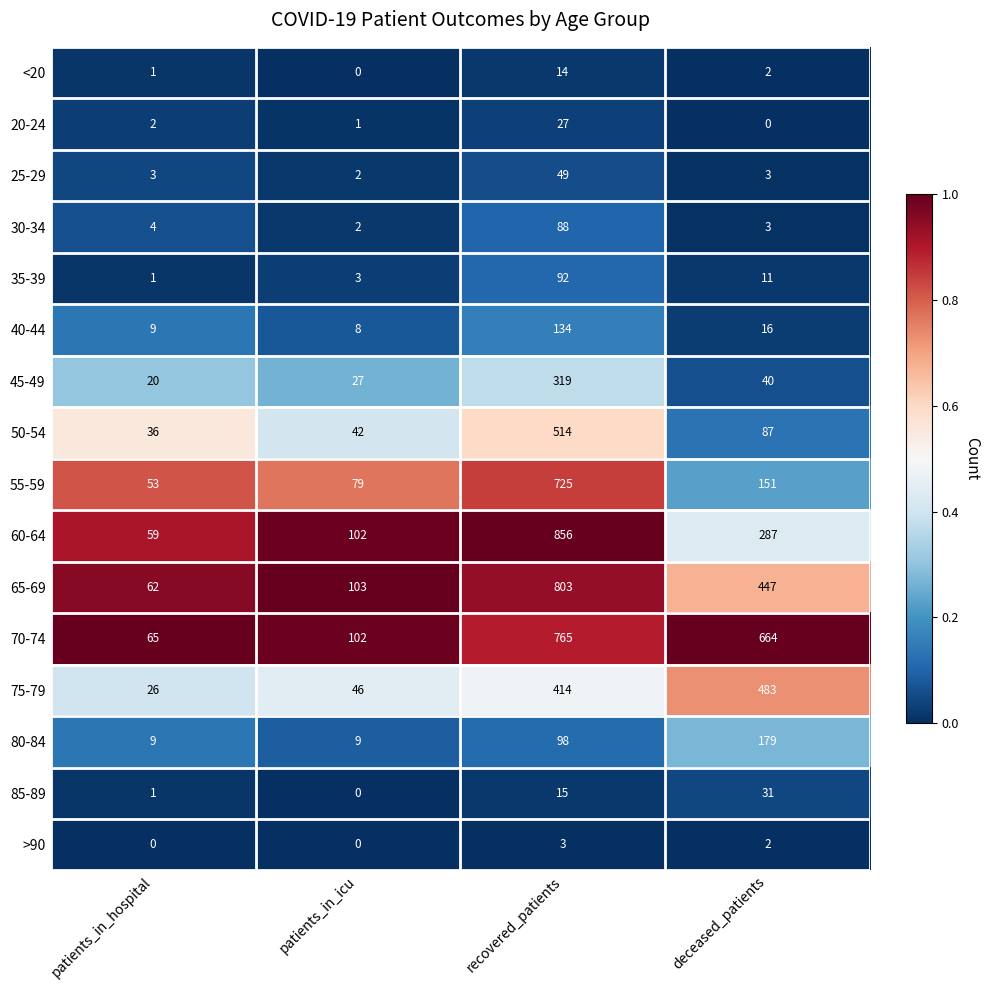

The value of 70-74 at recovered_patients is 765. True or false?

True